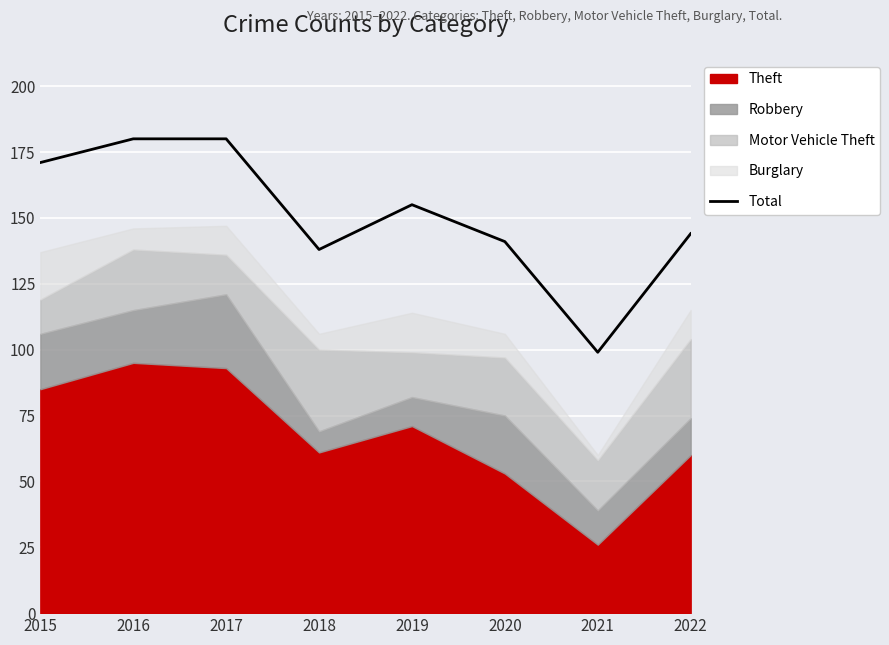

How many categories are shown in the chart?

8